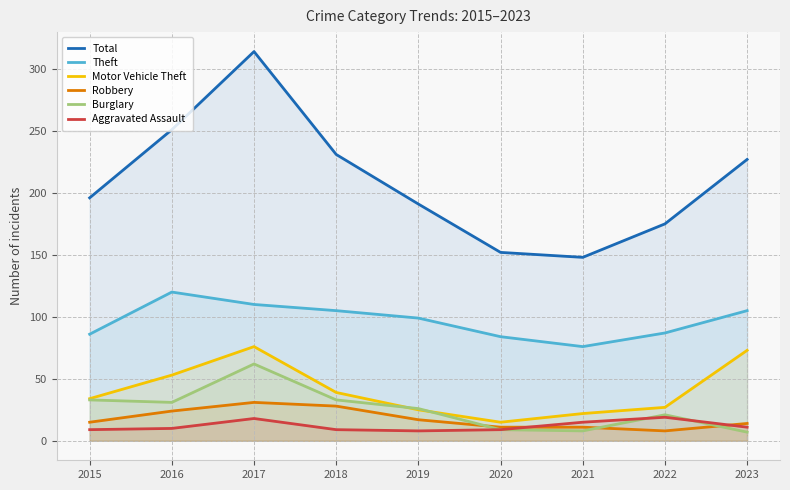

The Robbery series shows 14 at 2023. True or false?

True